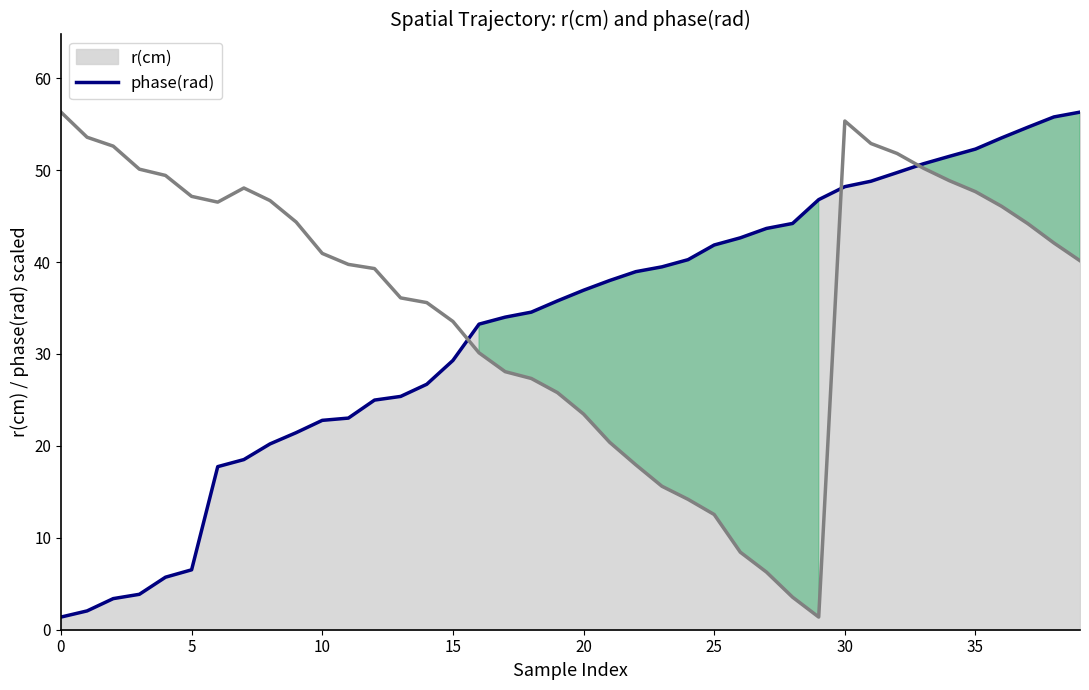

True or false: phase(rad) and r(cm) cross at least once.

True